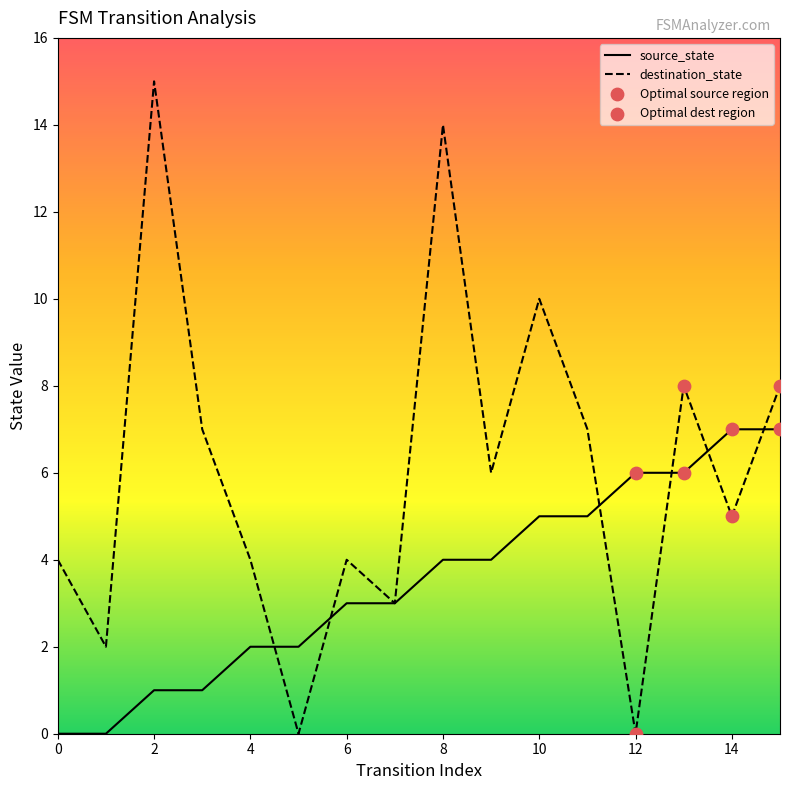

Which series has the largest range (max minus min)?

destination_state